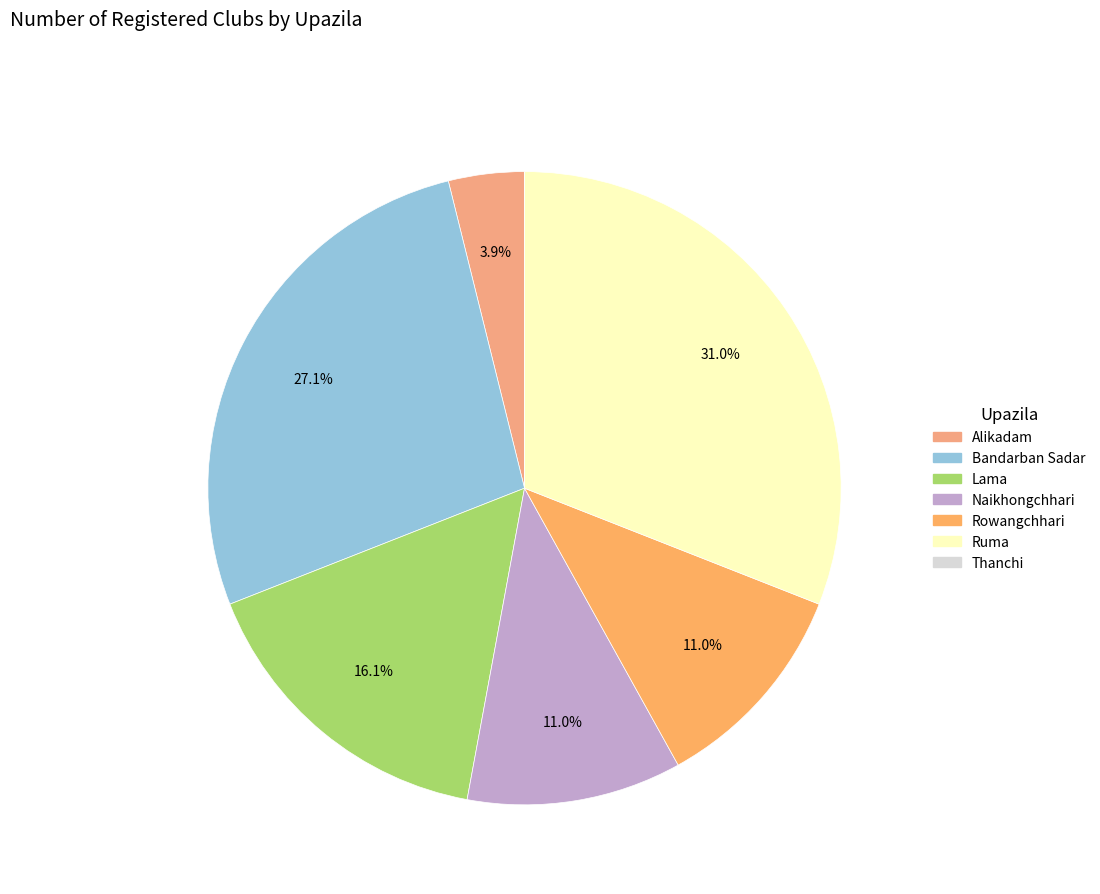

Does Rowangchhari represent more than half of the total?

No